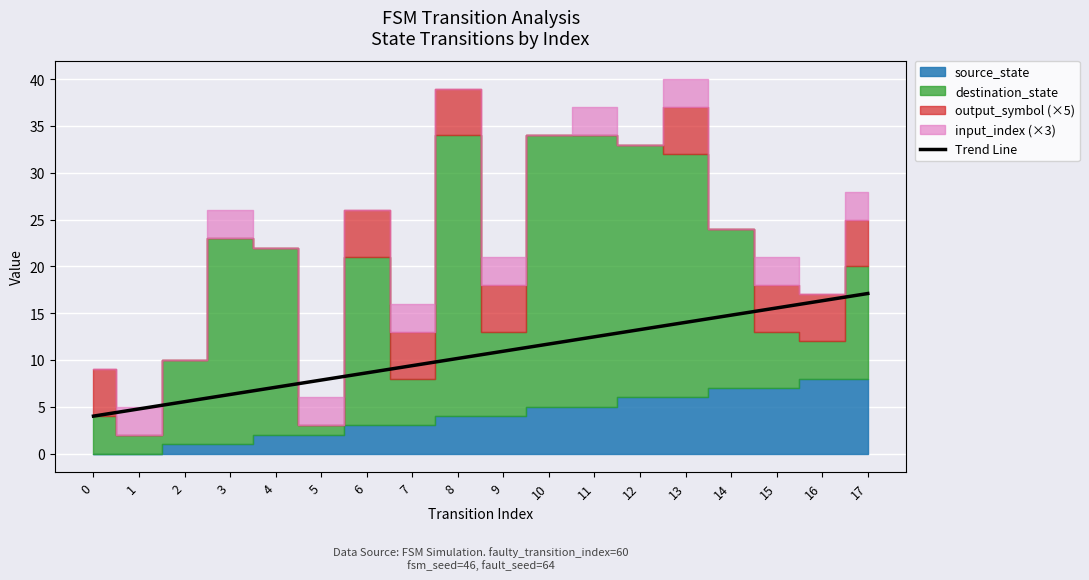

What is the value of the 3rd point from the left?

5.5